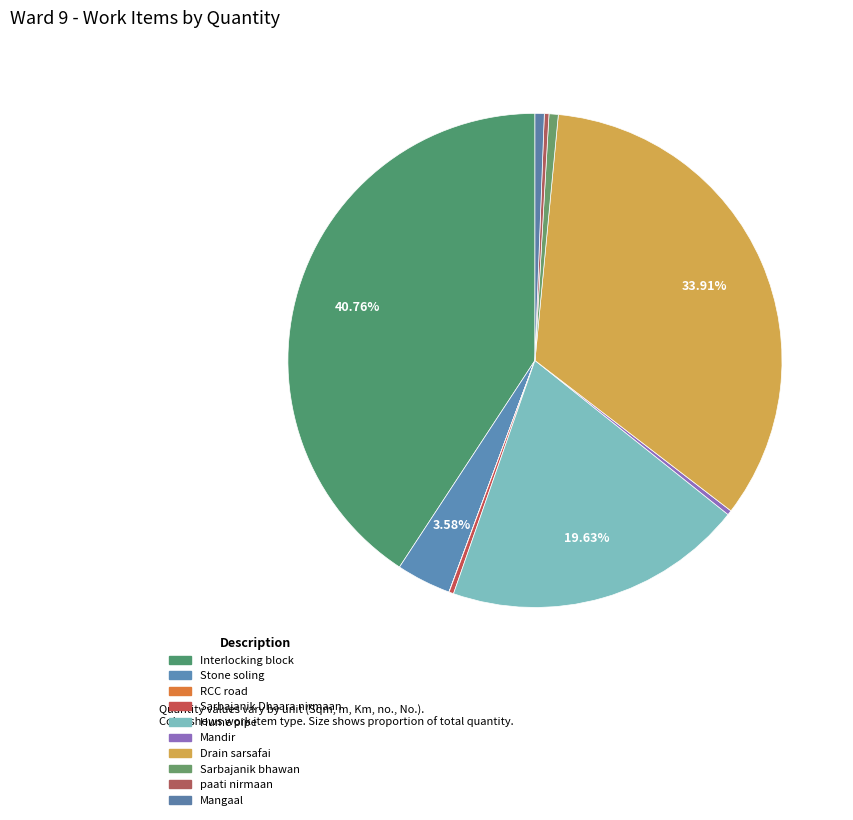

To the nearest percent, what percentage of the pie is Interlocking block?

41%